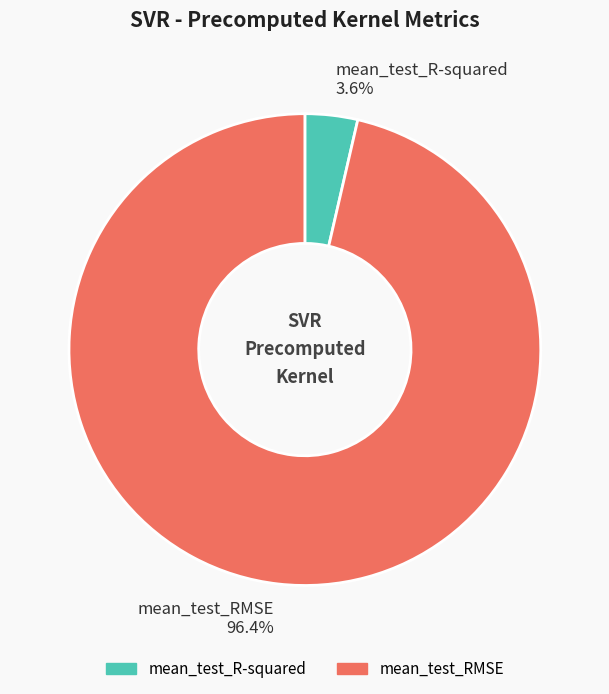

What percentage is the mean_test_R-squared slice, to the nearest percent?

4%